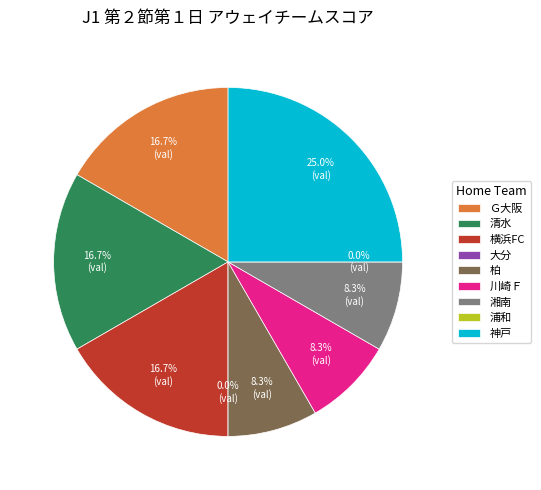

What is the ratio of the value at Ｇ大阪 to the value at 神戸?

0.7